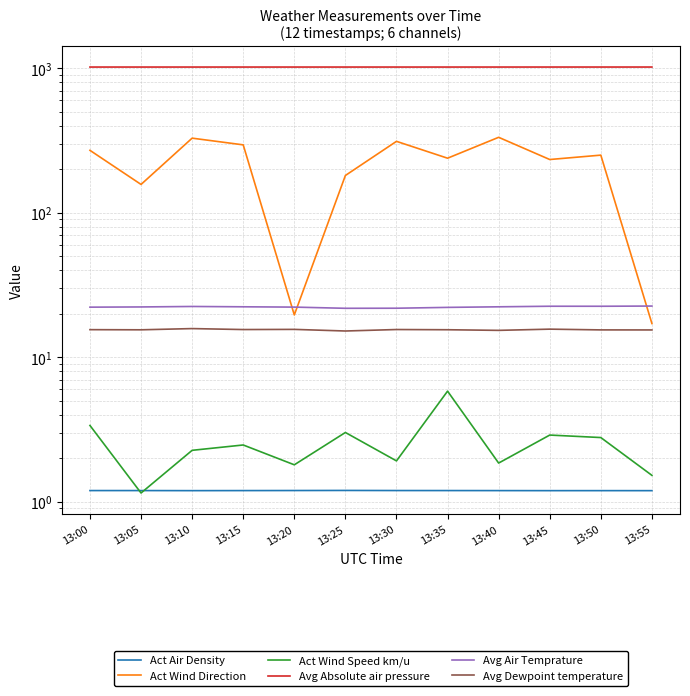

At which category does Act Wind Direction reach its first local valley?

13:05